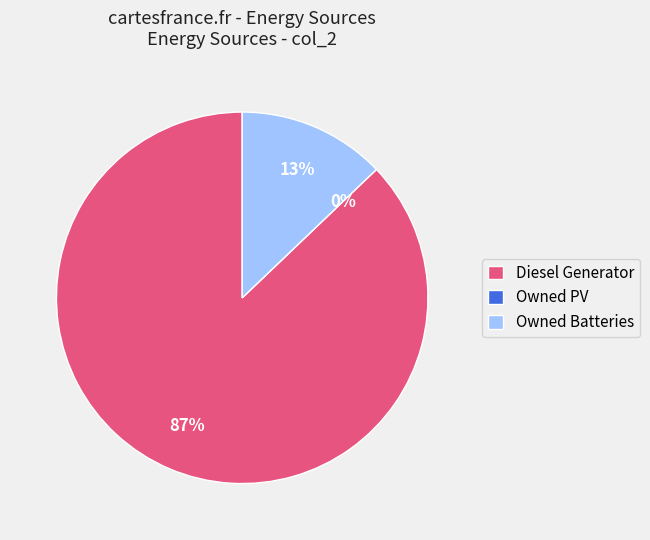

How many slices are in this pie chart?

3